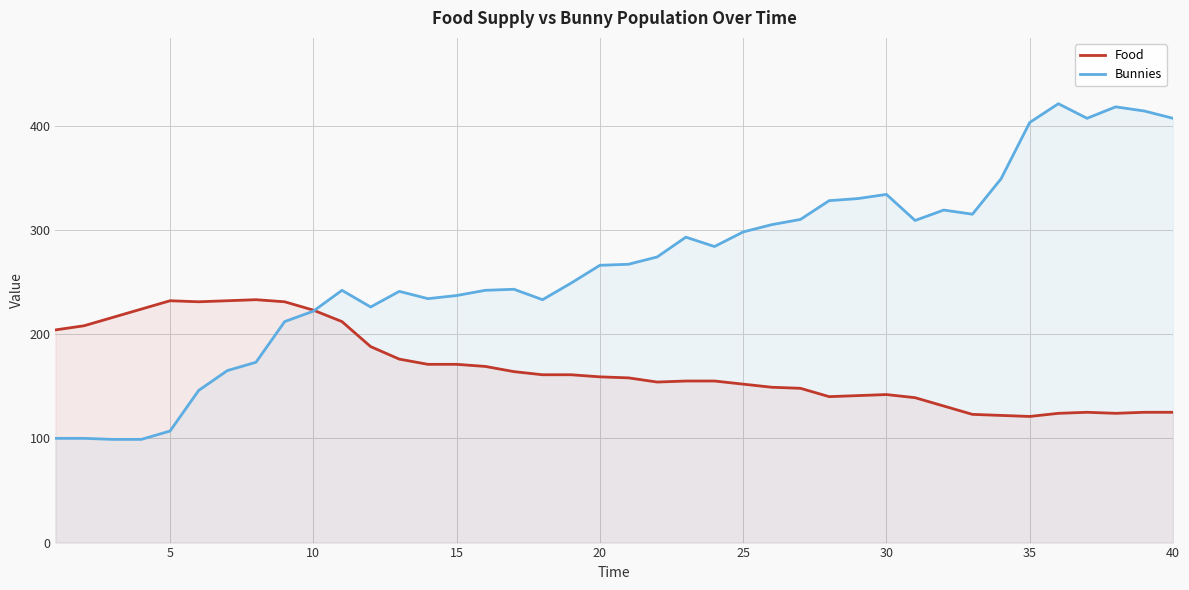

List the series in order of their overall mean, lowest first.

Food, Bunnies